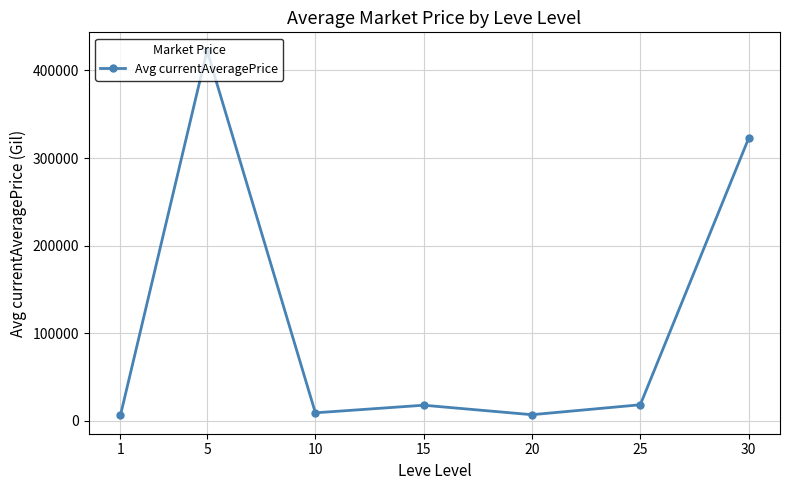

Where is the first local maximum?

5